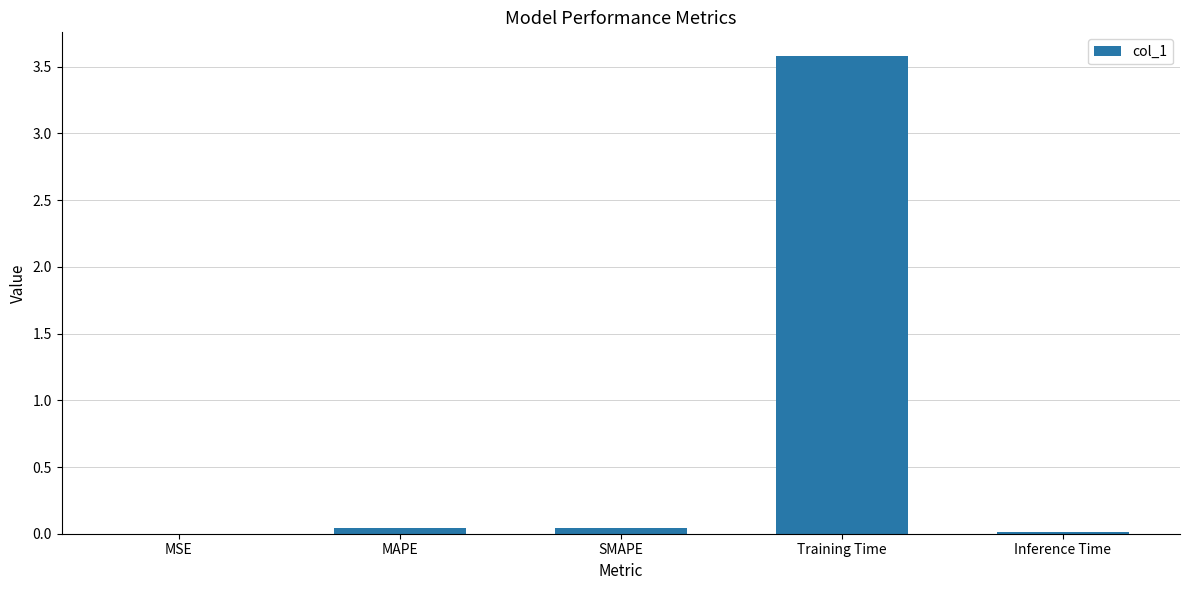

What is the greatest value displayed?

3.6